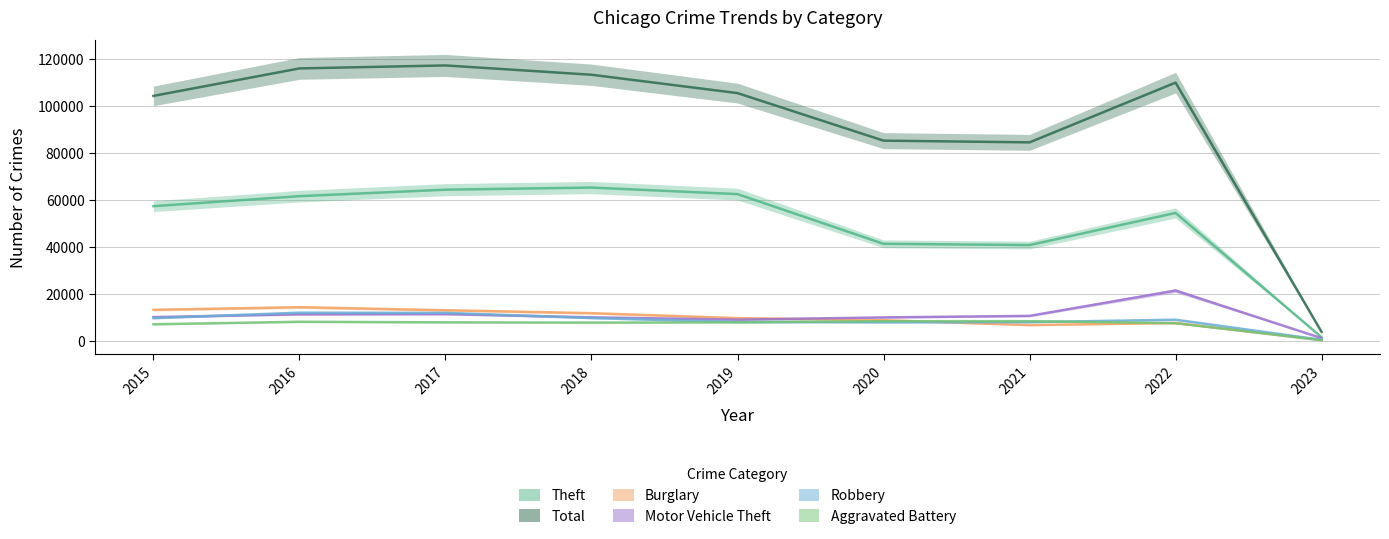

What is the sum of all Total values?

840261